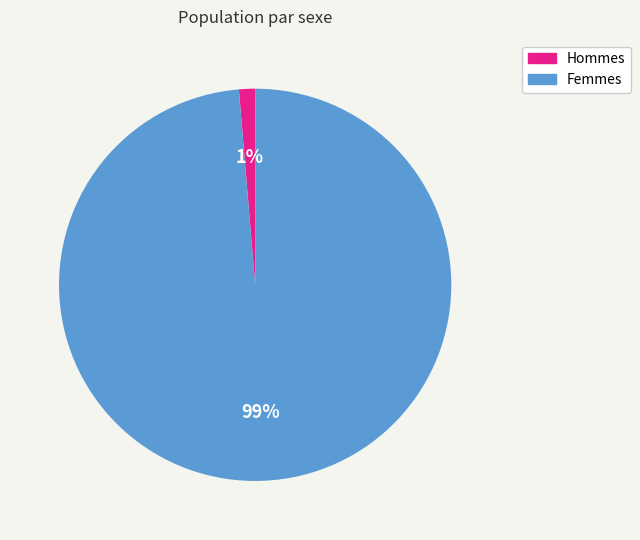

To the nearest percent, what is the average slice percentage?

50%